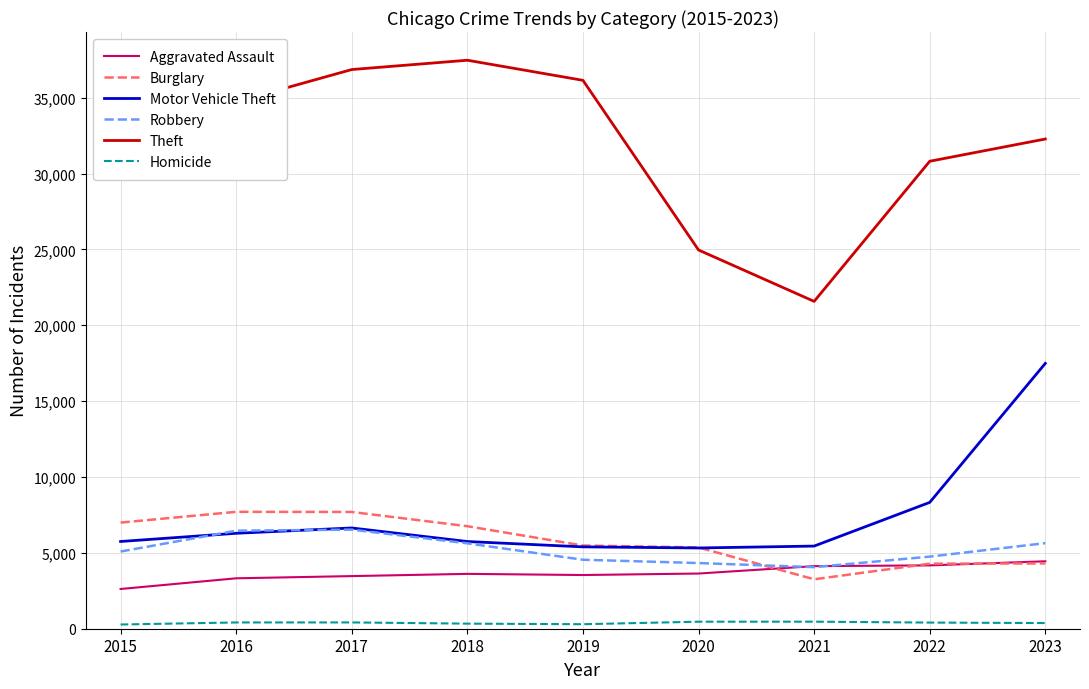

True or false: Homicide and Robbery cross at least once.

False